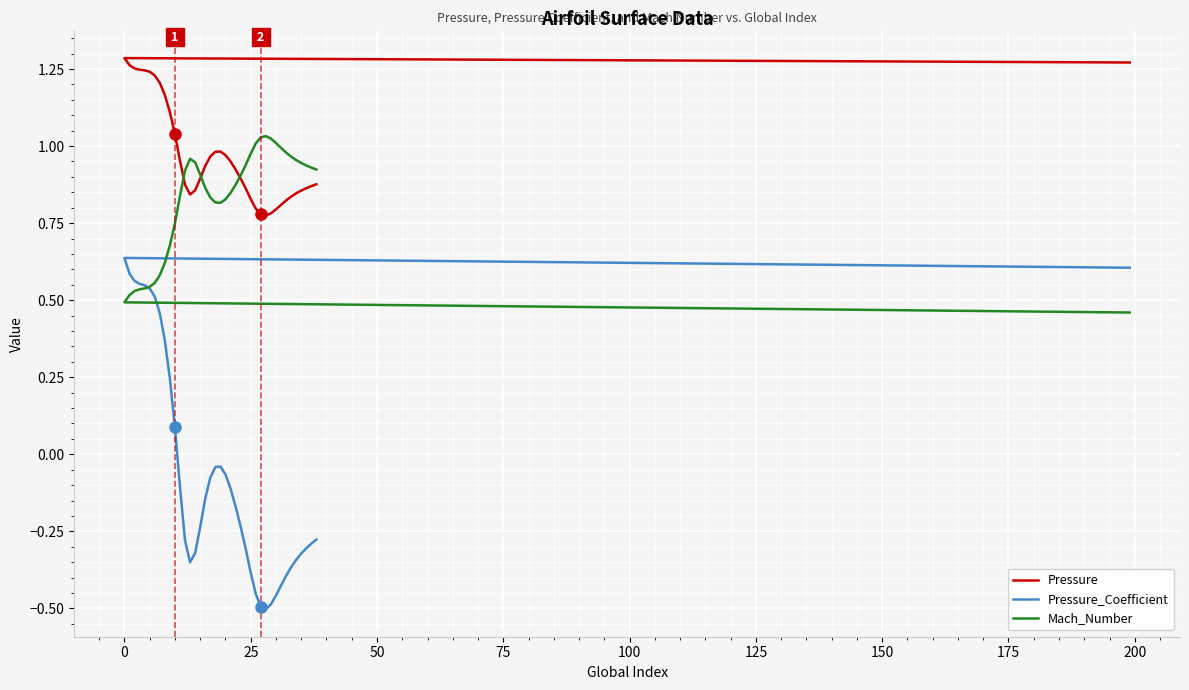

Rank the series by their maximum value, from lowest to highest.

Pressure_Coefficient, Mach_Number, Pressure